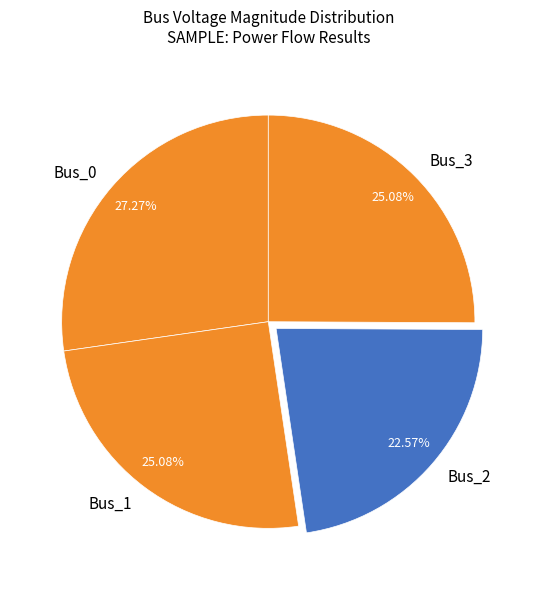

The Bus_0 slice represents 27% of the pie. True or false?

True